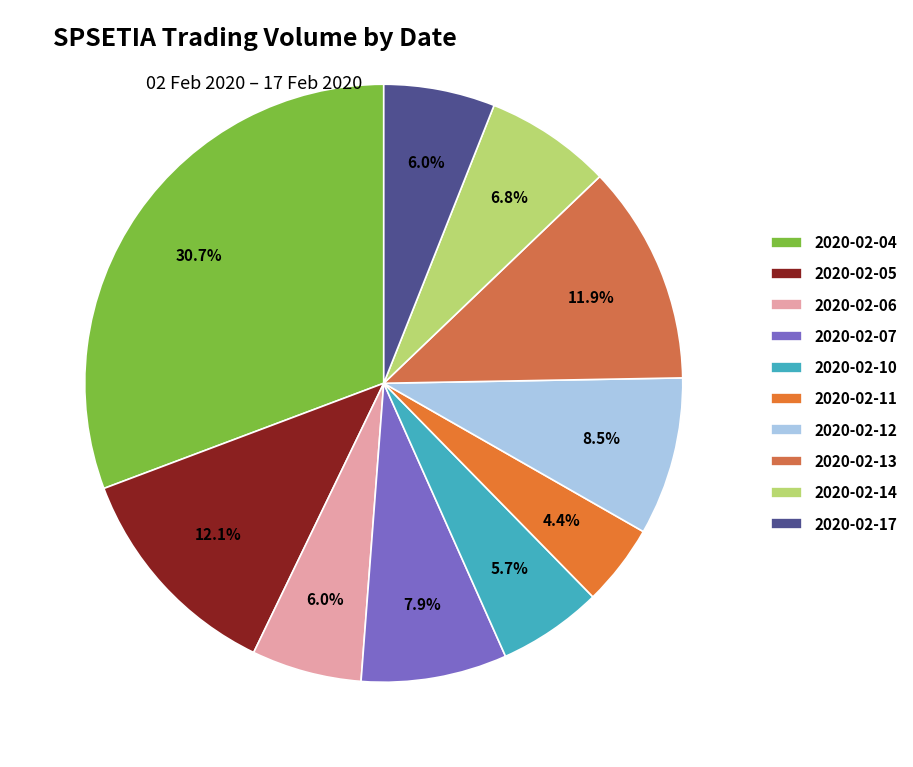

Is 2020-02-10 the majority of the pie?

No